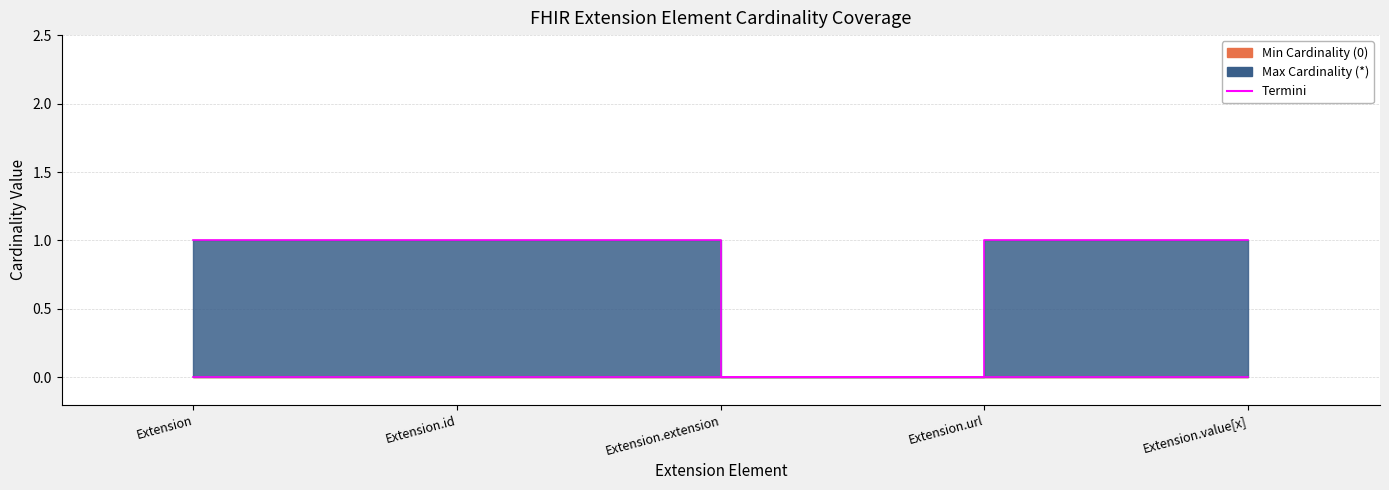

What position from the left is Extension.extension?

3